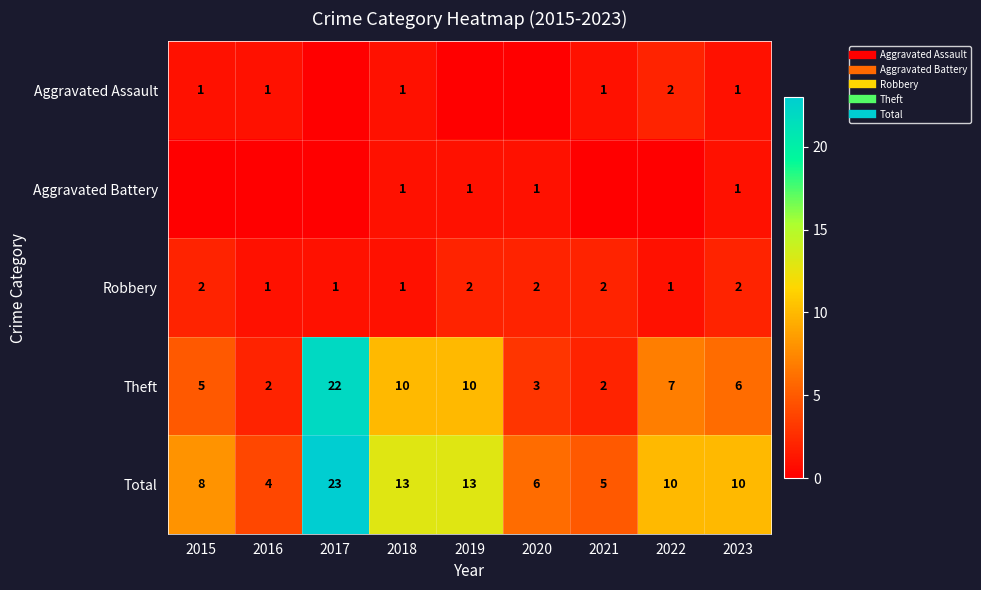

What is the difference between the maximum and second lowest values in the Aggravated Assault series?

2